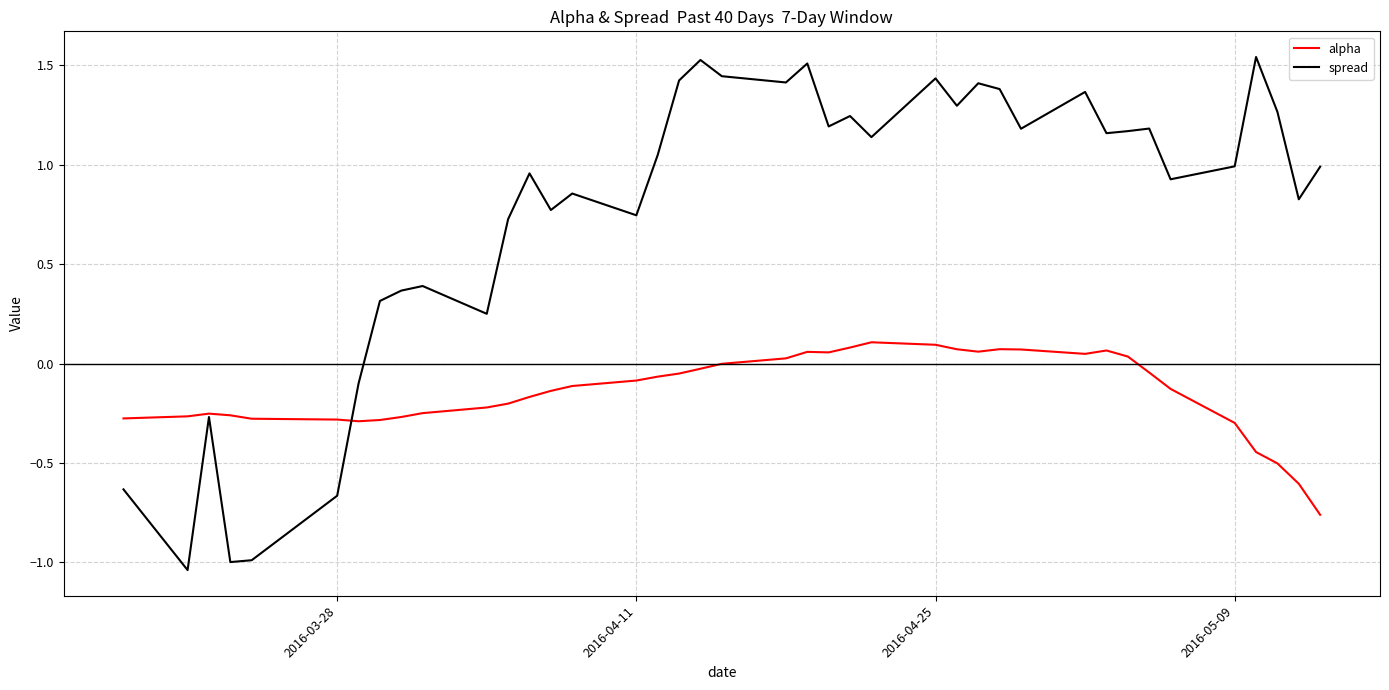

Which series has the largest range (max minus min)?

spread